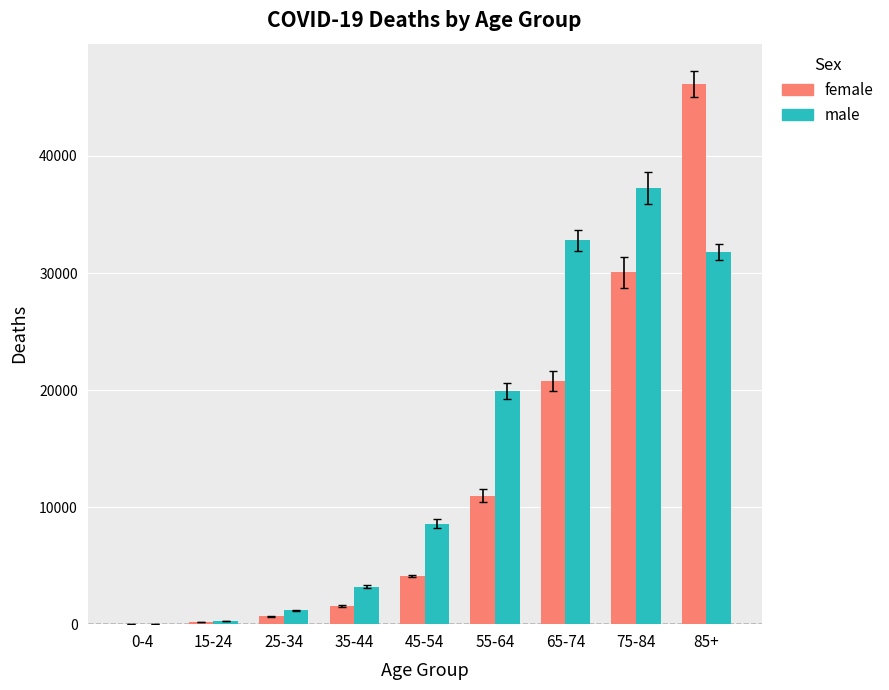

Read the male value at 85+, to the nearest 10.

31820